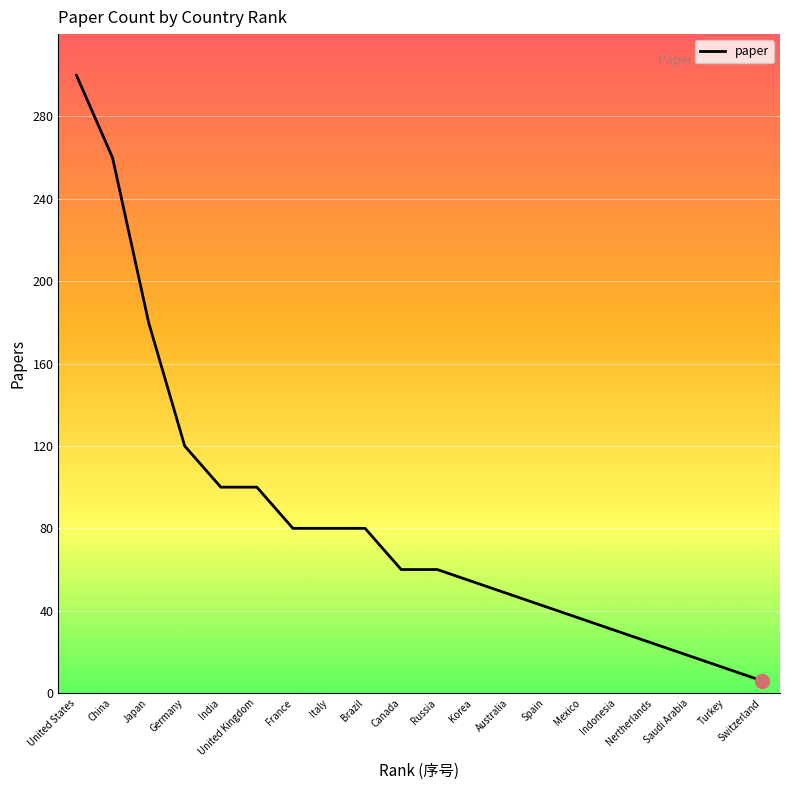

Between Korea and China, which is larger?

China